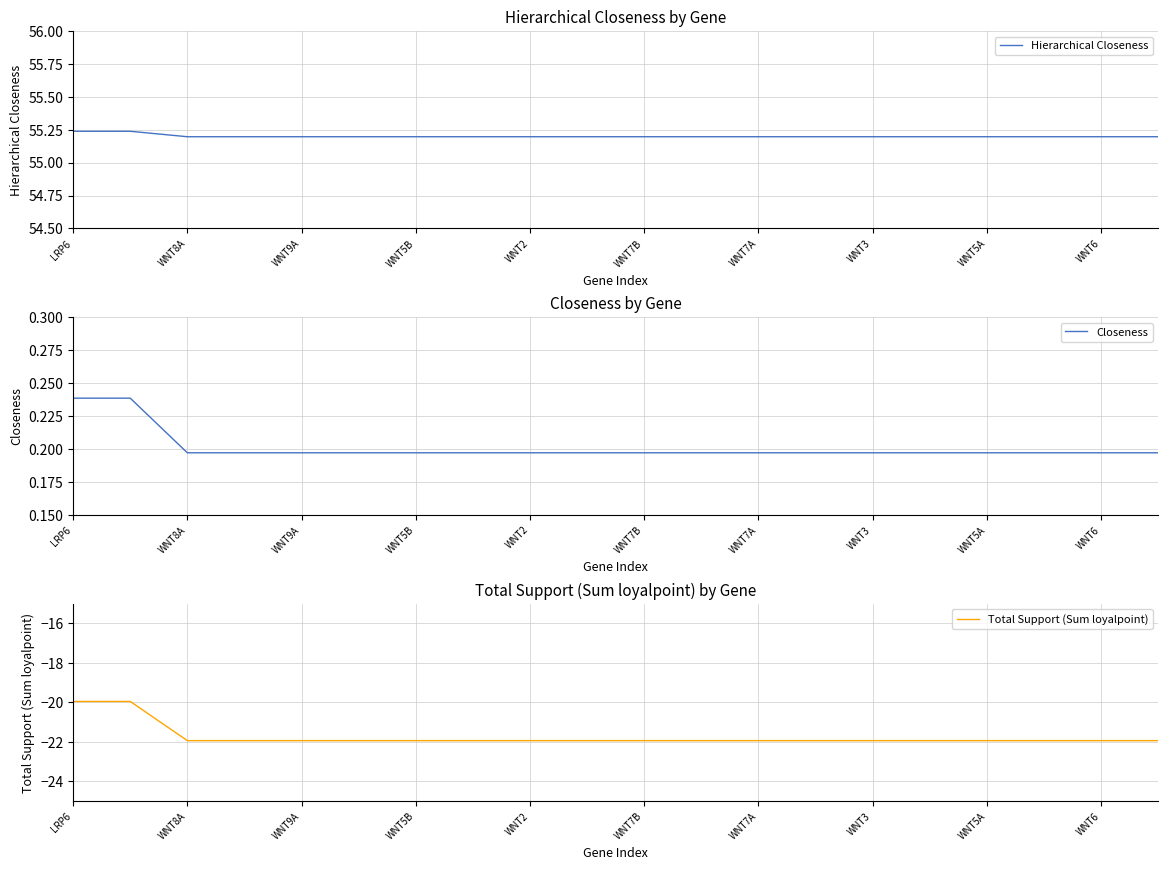

At which label does Total Support (Sum loyalpoint) first exceed -21?

LRP6